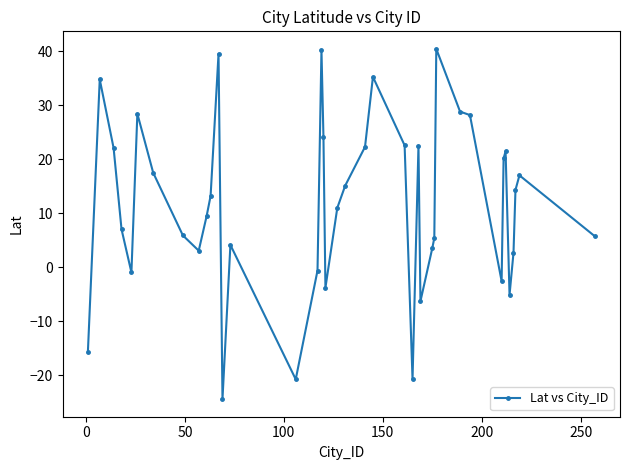

What is the average value?

11.6